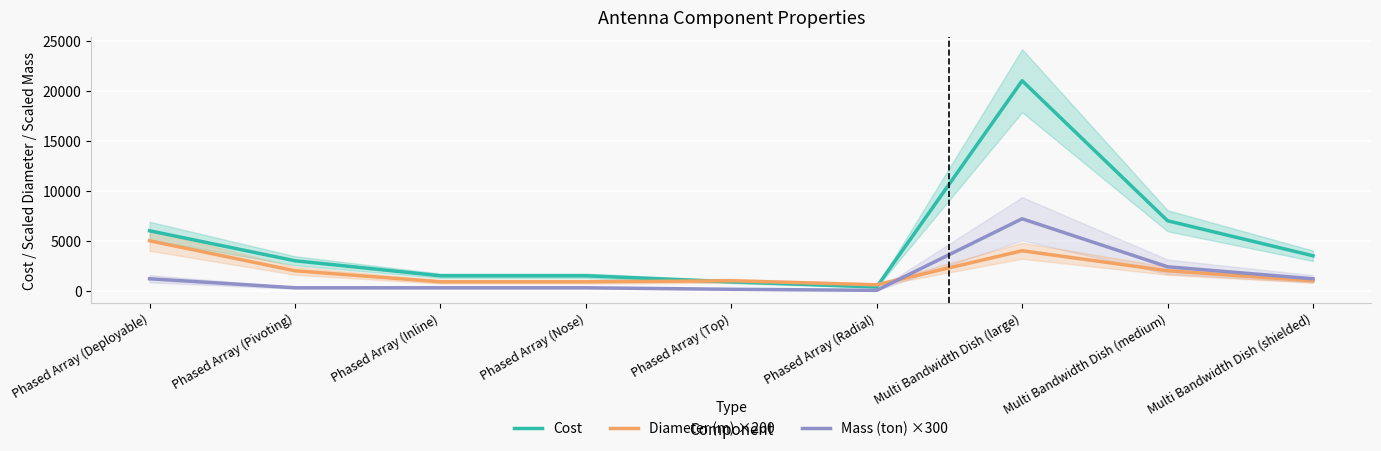

What value does the Diameter (m) ×200 series have at Phased Array (Radial), to the nearest 10?

600